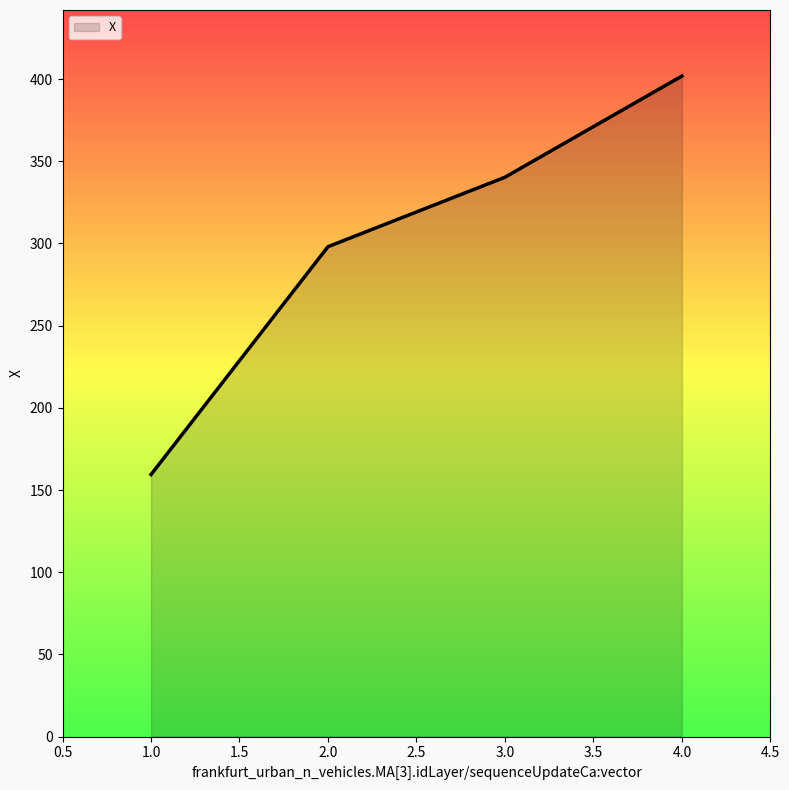

Reading left to right, list all the values displayed in this chart.

159.4	298.0	340.3	401.8